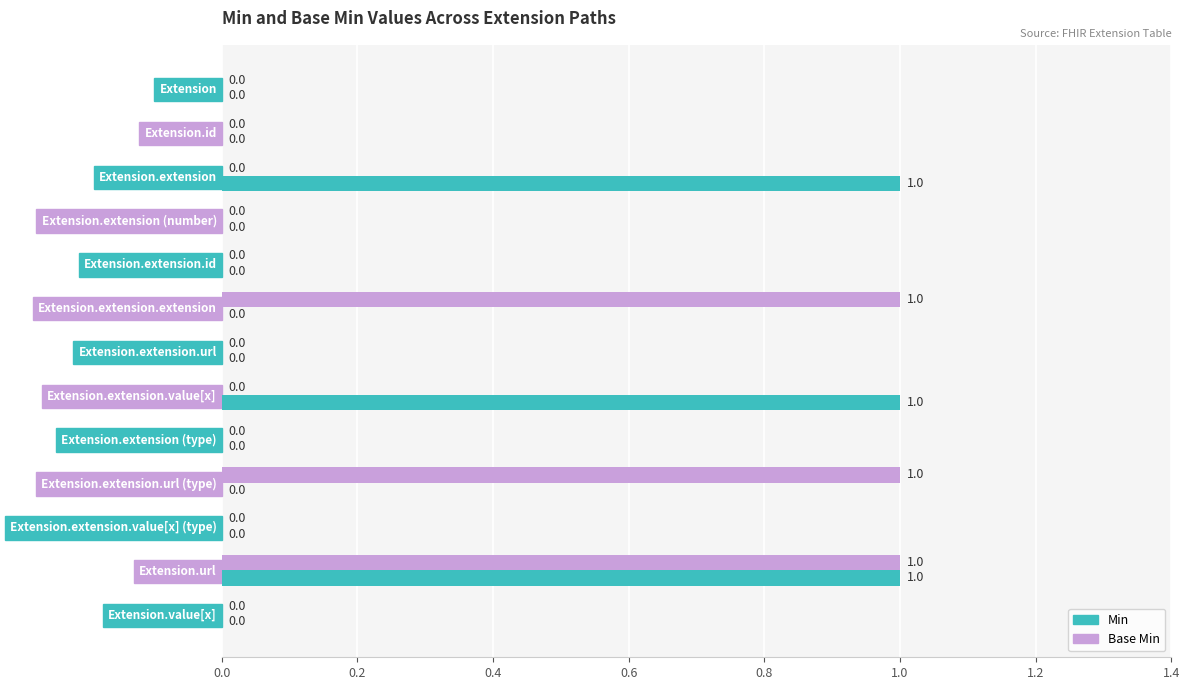

Is the value of Min at Extension.extension.value[x] (type) greater than the value of Base Min at Extension.url?

No